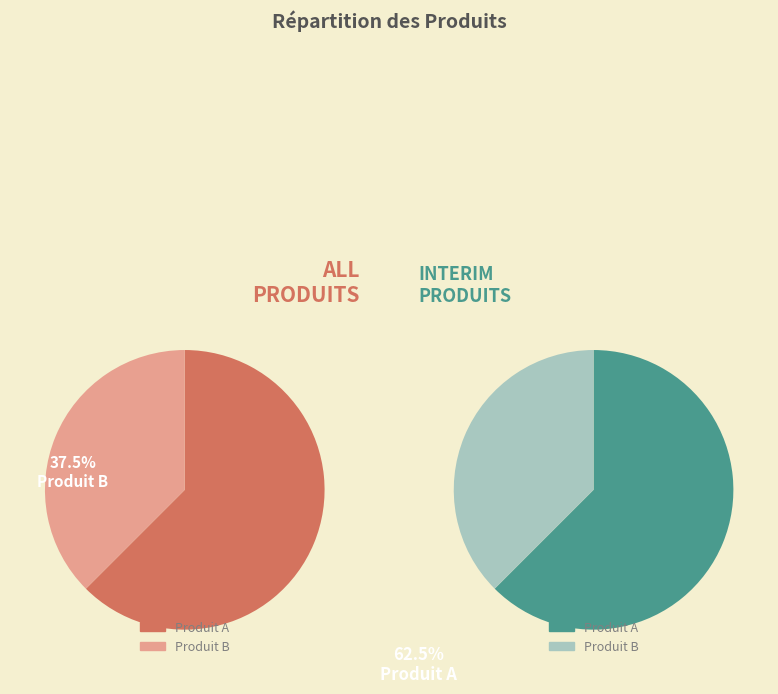

To the nearest percent, what percentage of the pie is Produit B?

38%